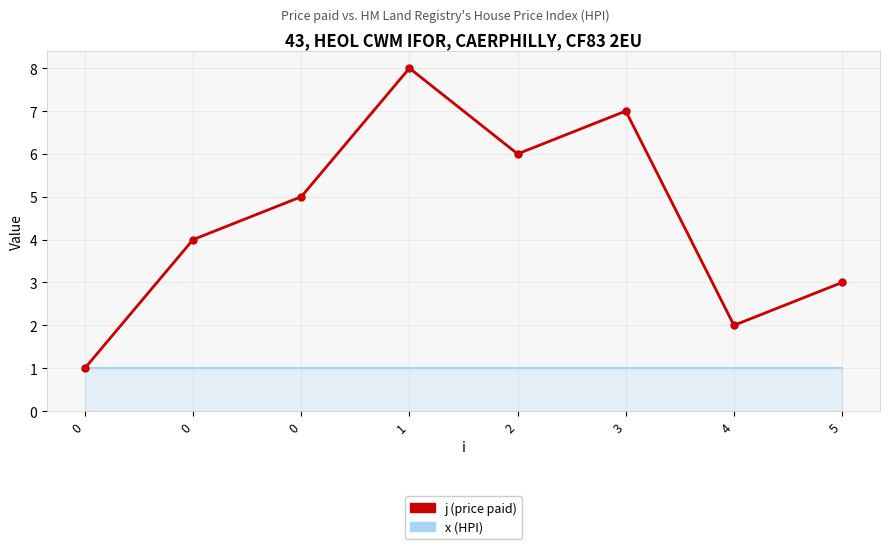

What are all the series names shown in the legend?

j (price paid), x (HPI)